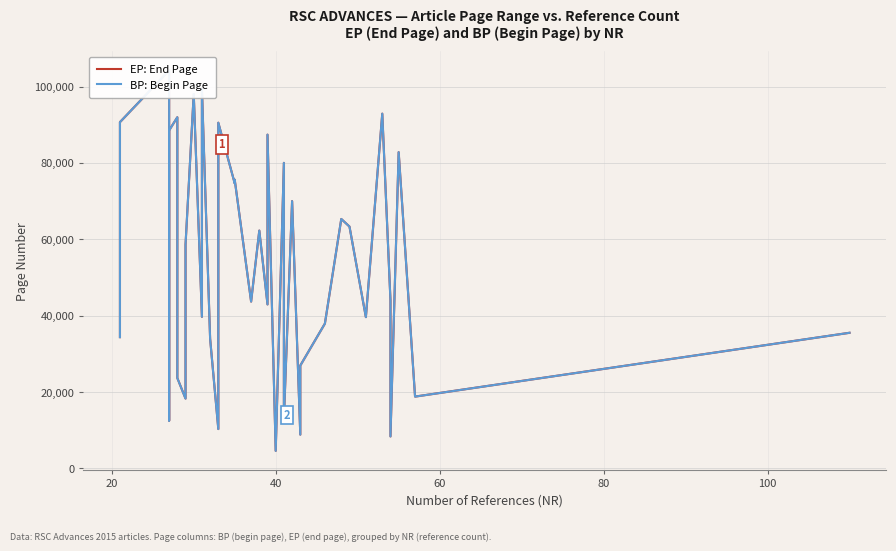

Which series has the largest total across all categories?

EP: End Page